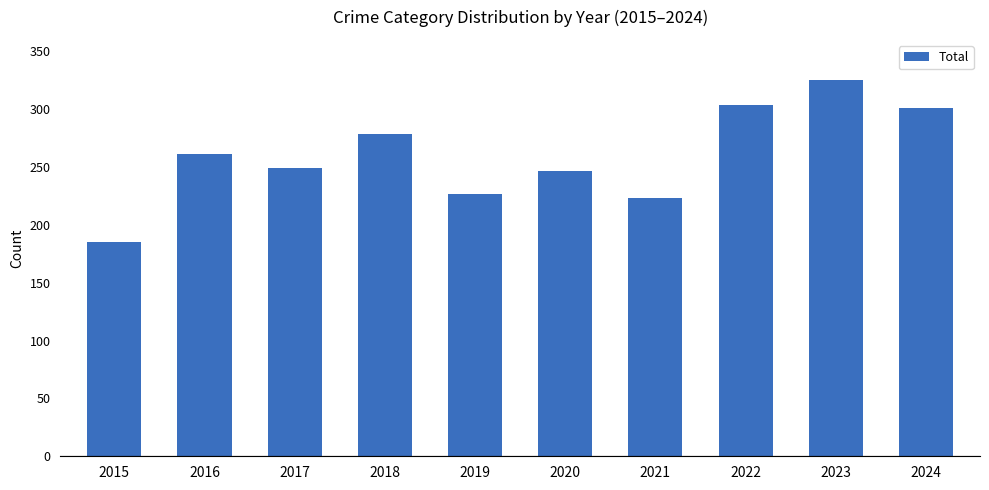

What is the value of the 7th bar from the left?

223